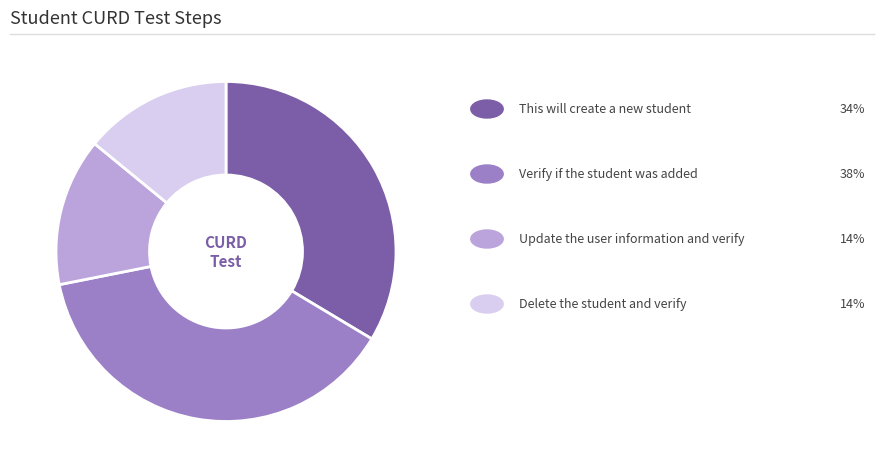

Does any single category account for the majority?

No